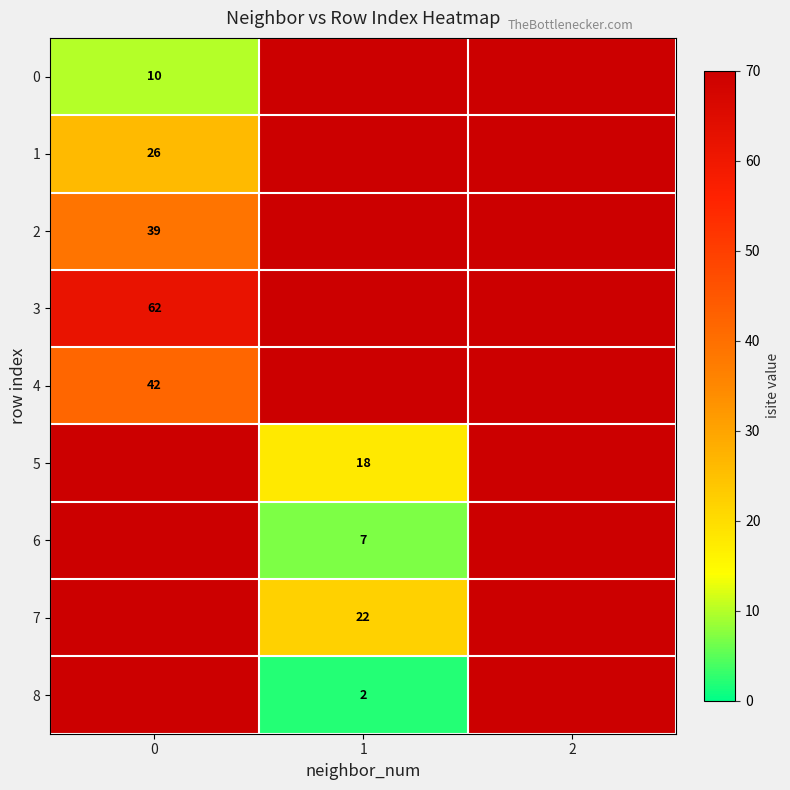

True or false: 6 has a value of 5 at 1.

False